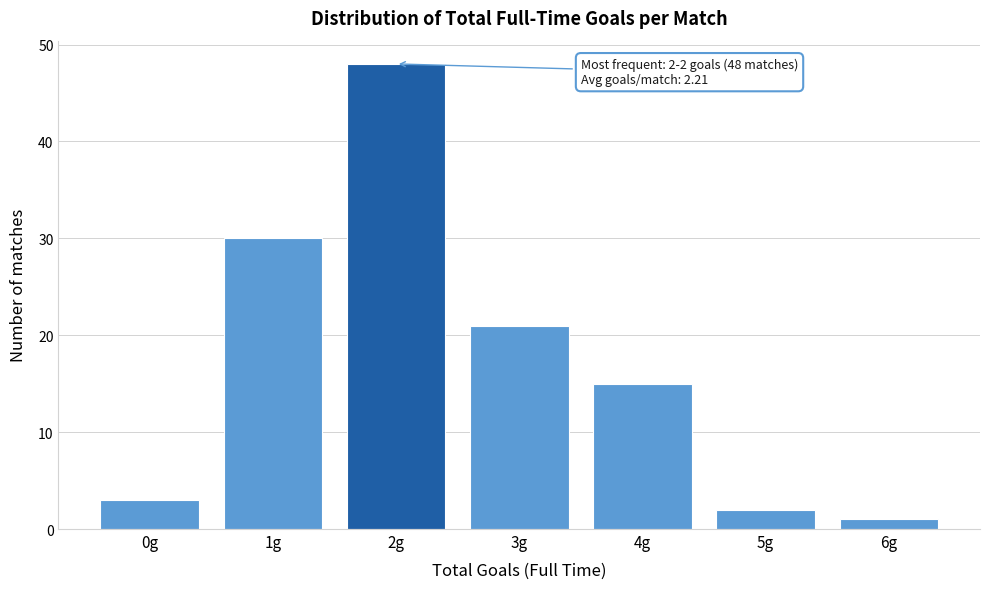

Reading right to left, what are all the values shown in this chart?

6g=1	5g=2	4g=15	3g=21	2g=48	1g=30	0g=3